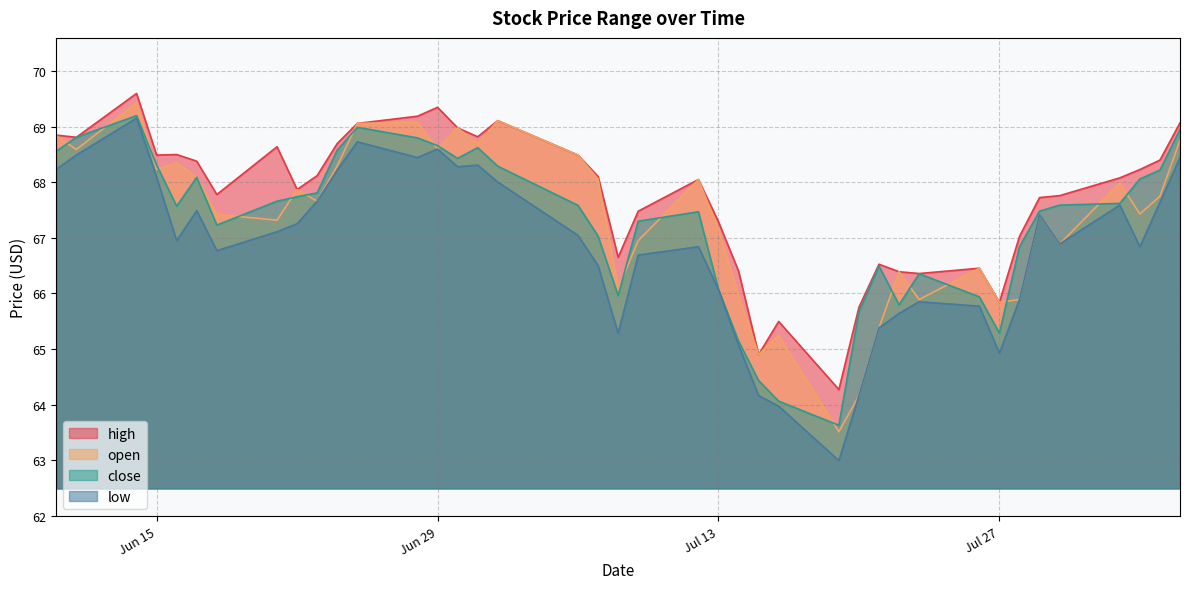

What are all the series names shown in the legend?

high, open, close, low